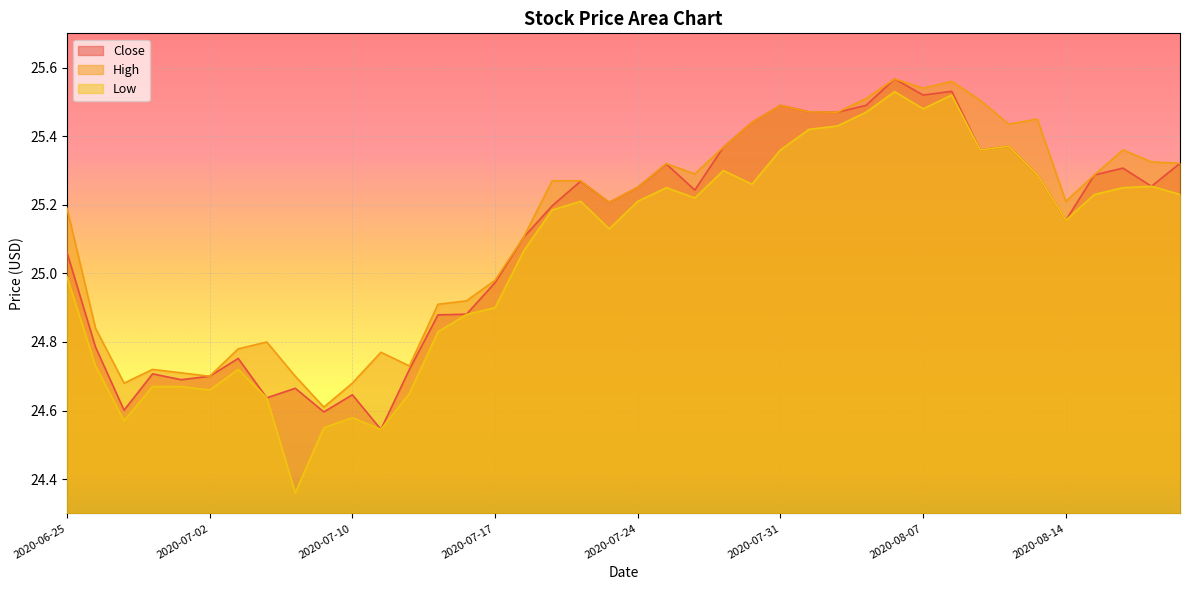

Which has a higher value, 2020-07-30 or 2020-07-08?

2020-07-30